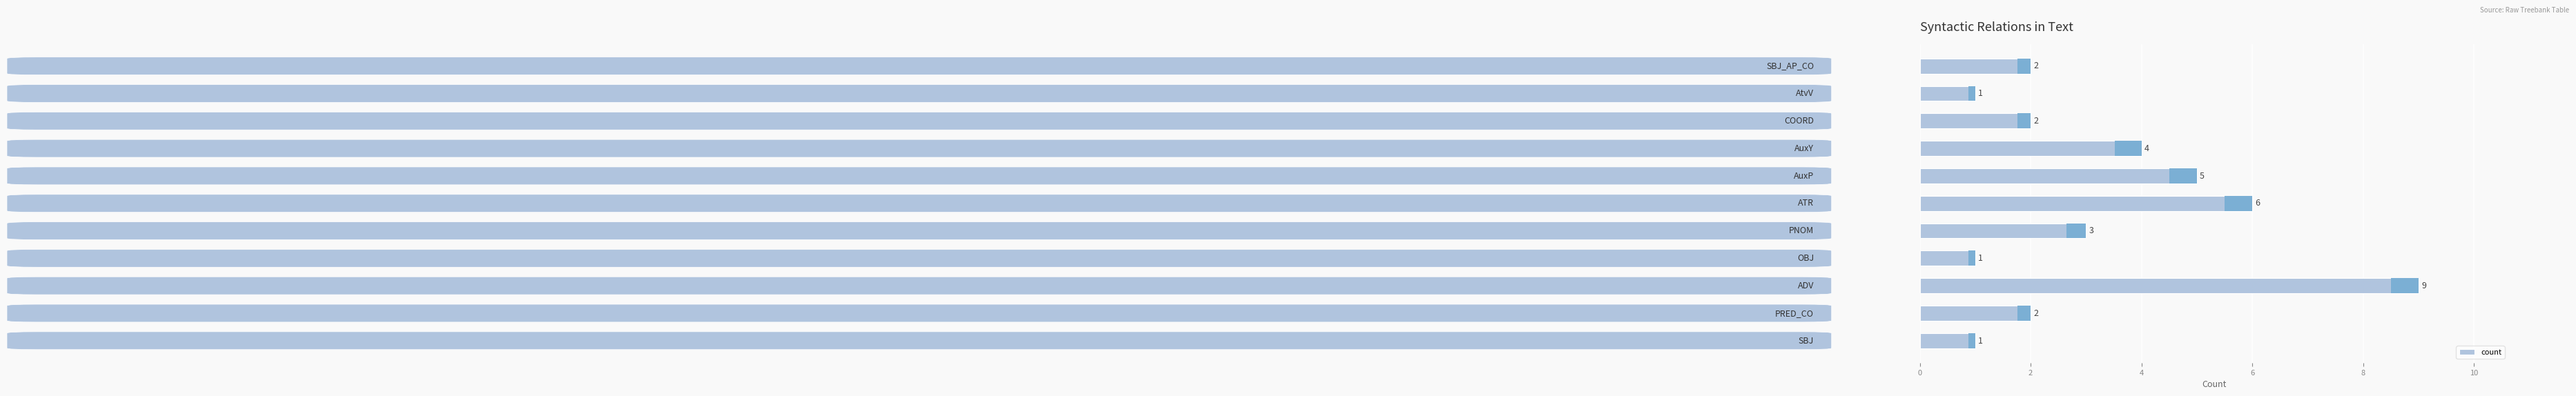

What is the greatest value displayed?

9